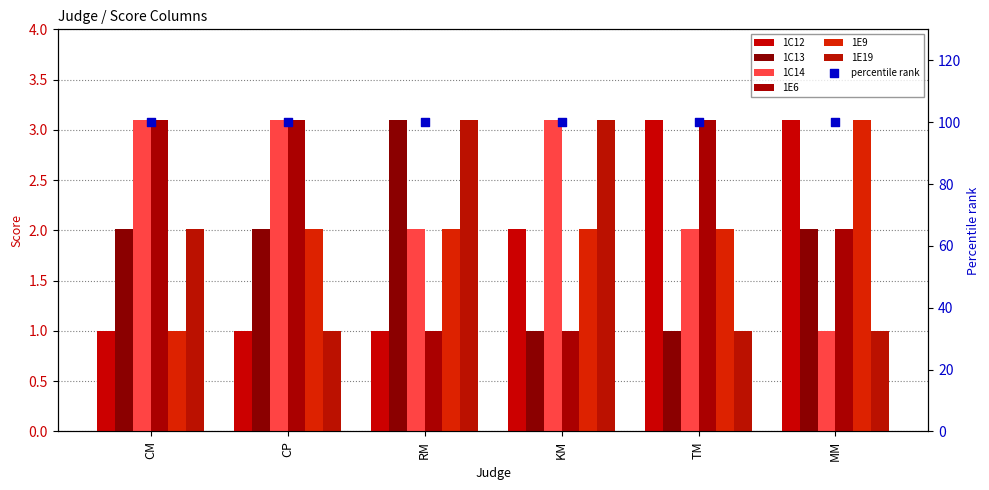

Is the value of 1C13 at TM greater than the value of 1C14 at RM?

No